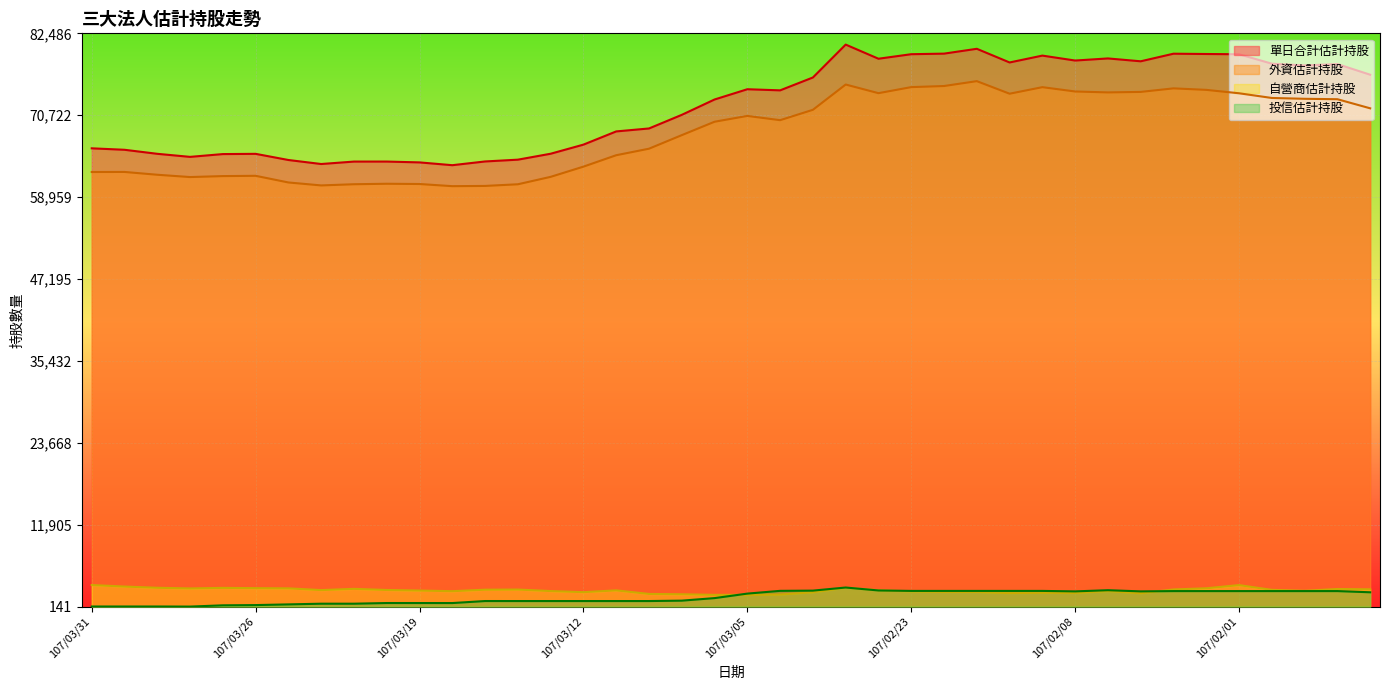

What are all the series names shown in the legend?

單日合計估計持股, 外資估計持股, 自營商估計持股, 投信估計持股